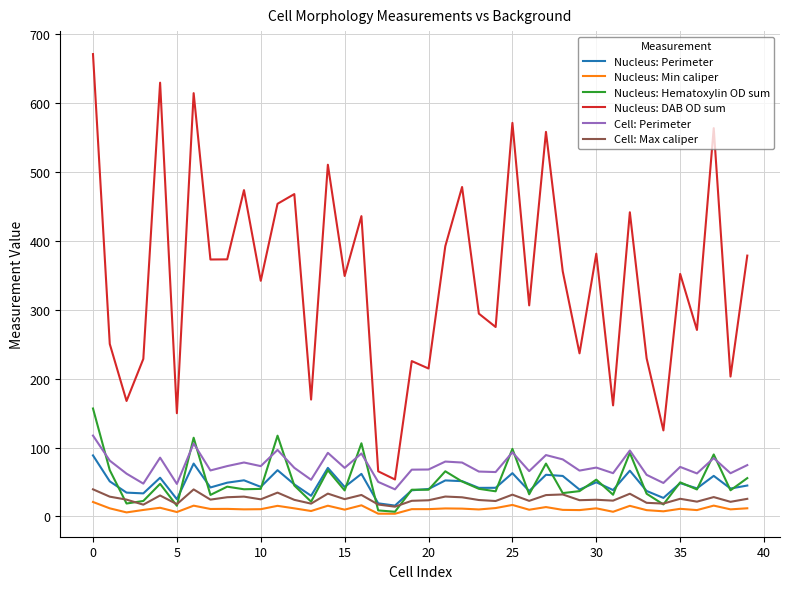

True or false: Nucleus: Min caliper and Nucleus: DAB OD sum intersect in this chart.

False